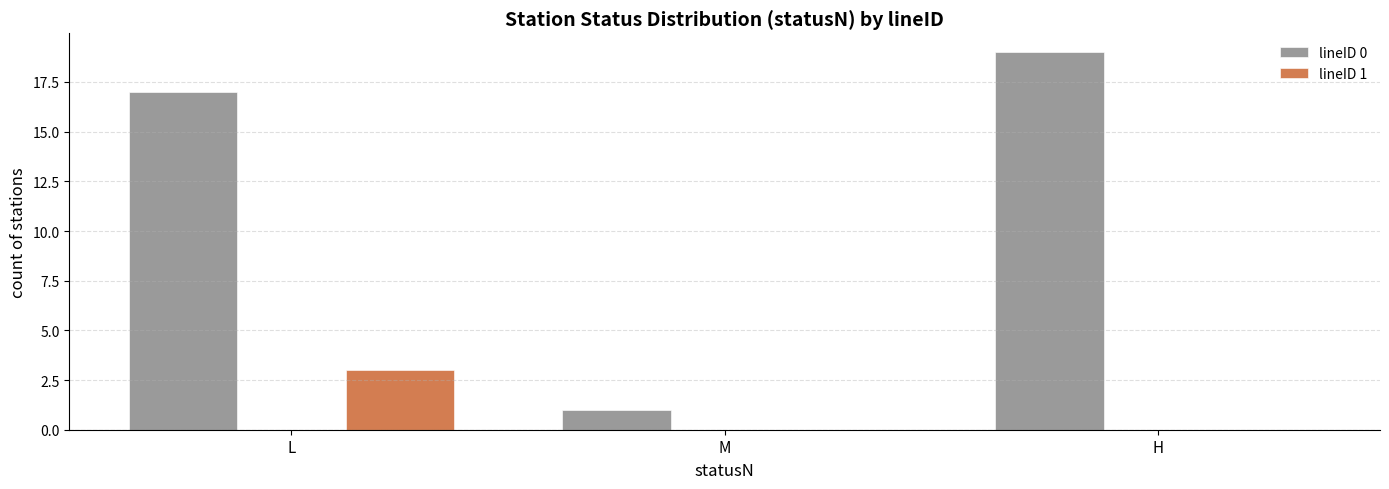

Reading right to left, extract all data points from this chart.

lineID 0: H=19	M=1	L=17
lineID 1: H=0	M=0	L=3